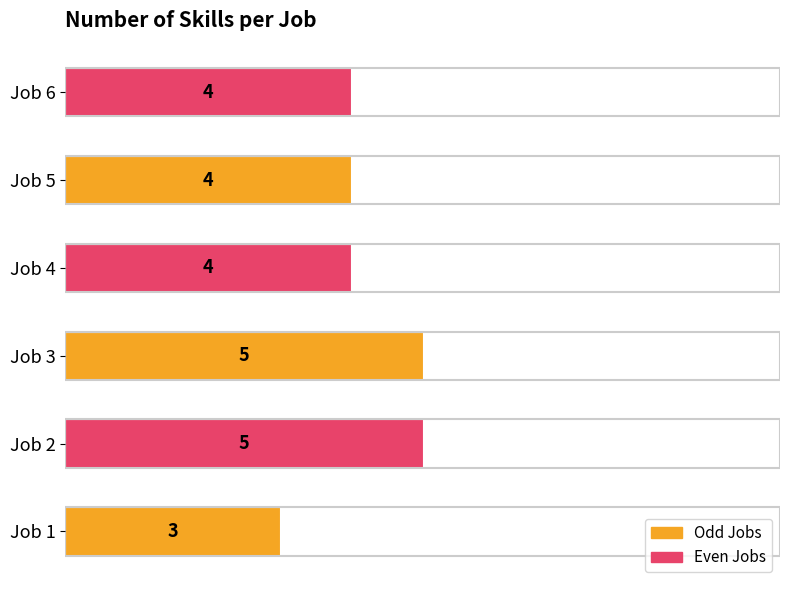

The chart shows a value of 3 at Job 1. True or false?

True